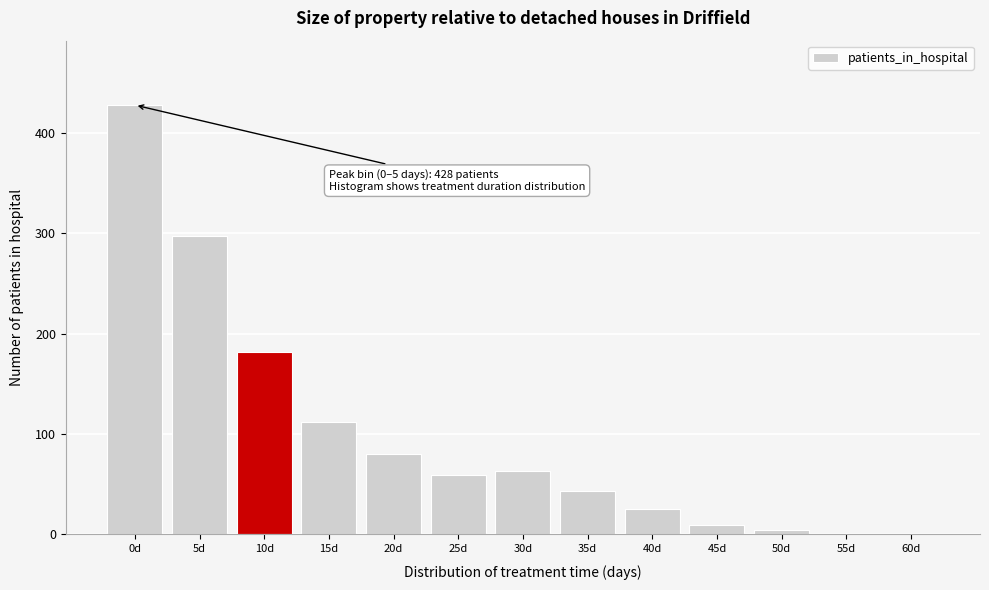

Reading left to right, what are all the values shown in this chart?

0d=428	5d=297	10d=182	15d=112	20d=80	25d=59	30d=63	35d=43	40d=25	45d=9	50d=4	55d=0	60d=0